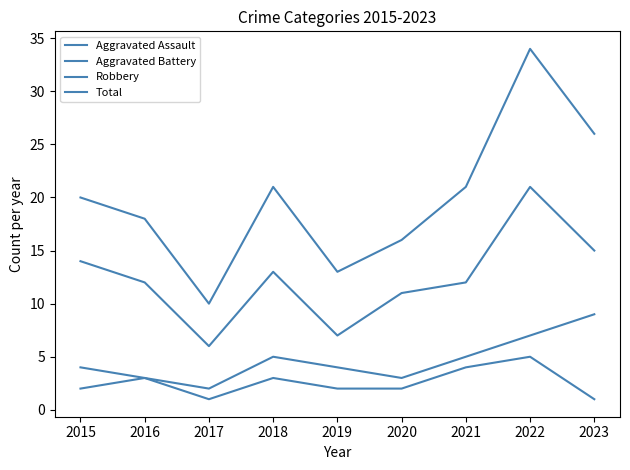

In Aggravated Battery, how many points are lower than both neighbors (excluding endpoints)?

2